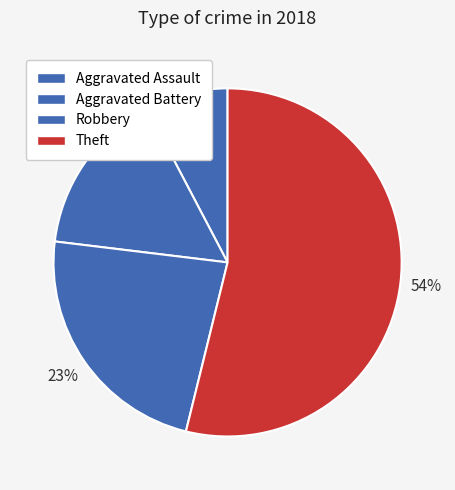

How many slices are in this pie chart?

4